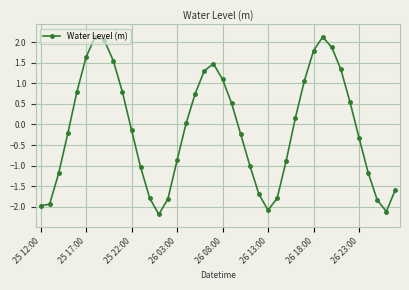

What is the minimum value shown in the chart?

-2.2